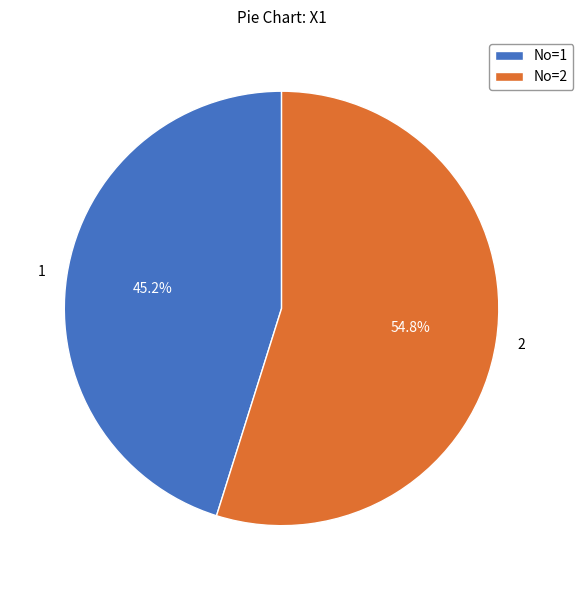

To the nearest percent, what portion does 1 represent?

45%